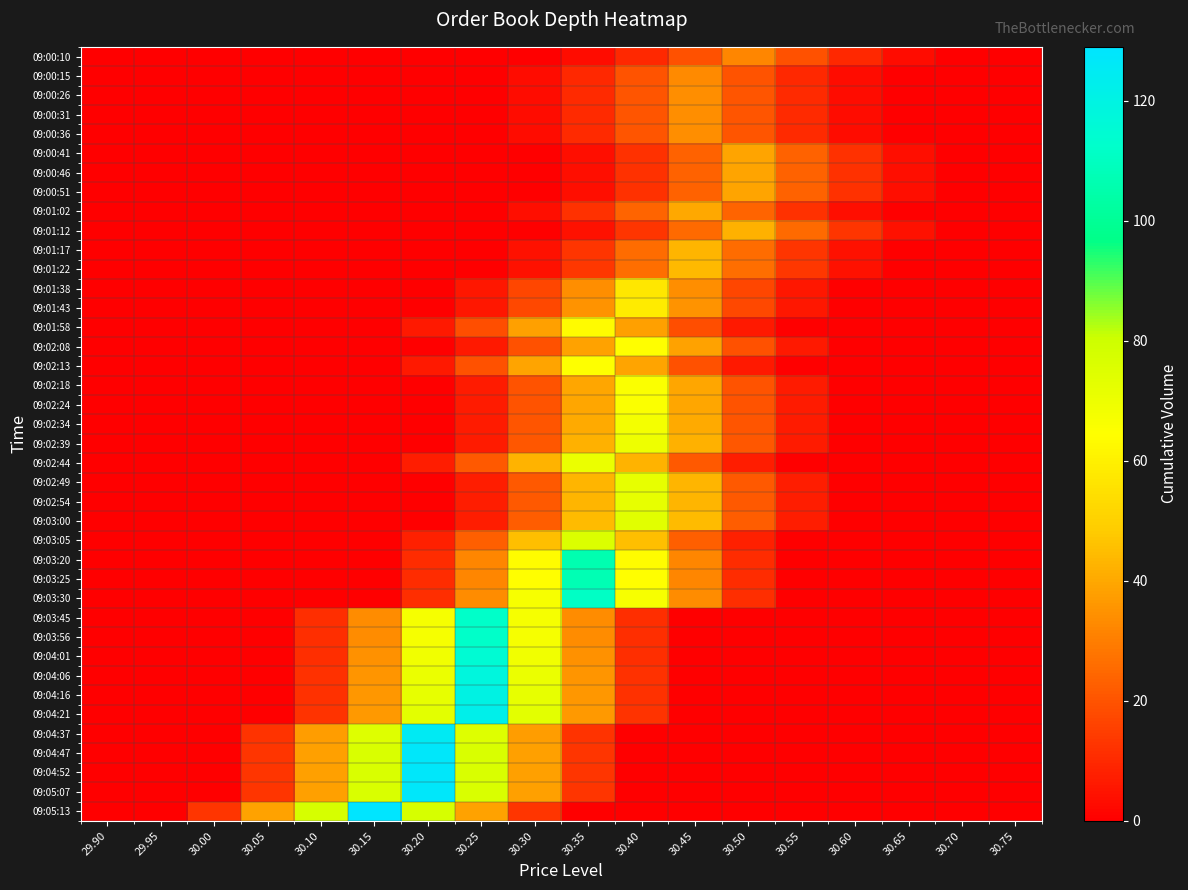

What is the spread (max minus min) of values at 30.25?

122.0